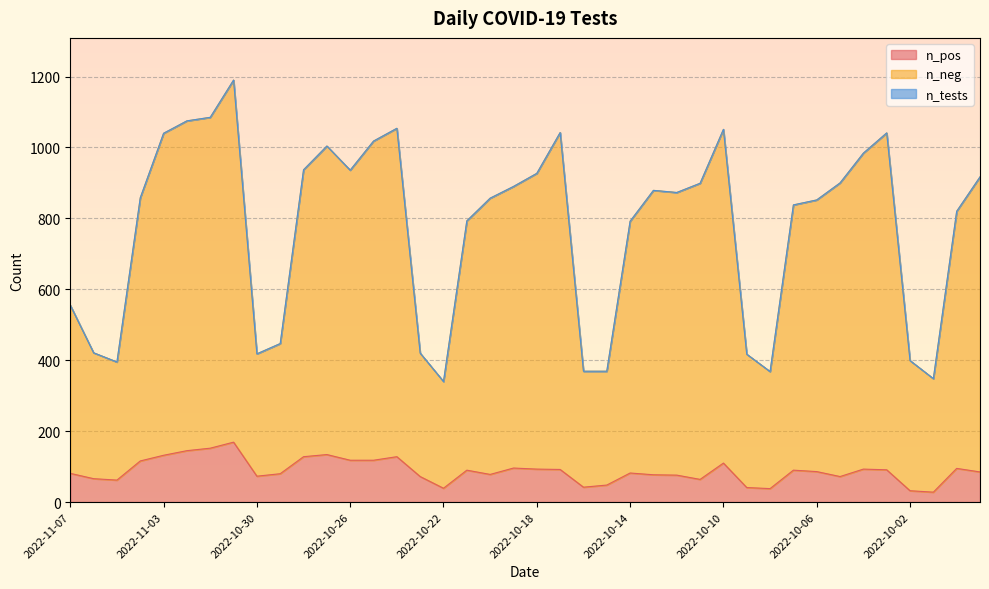

Where is n_tests nearest to the value 765?

2022-10-14